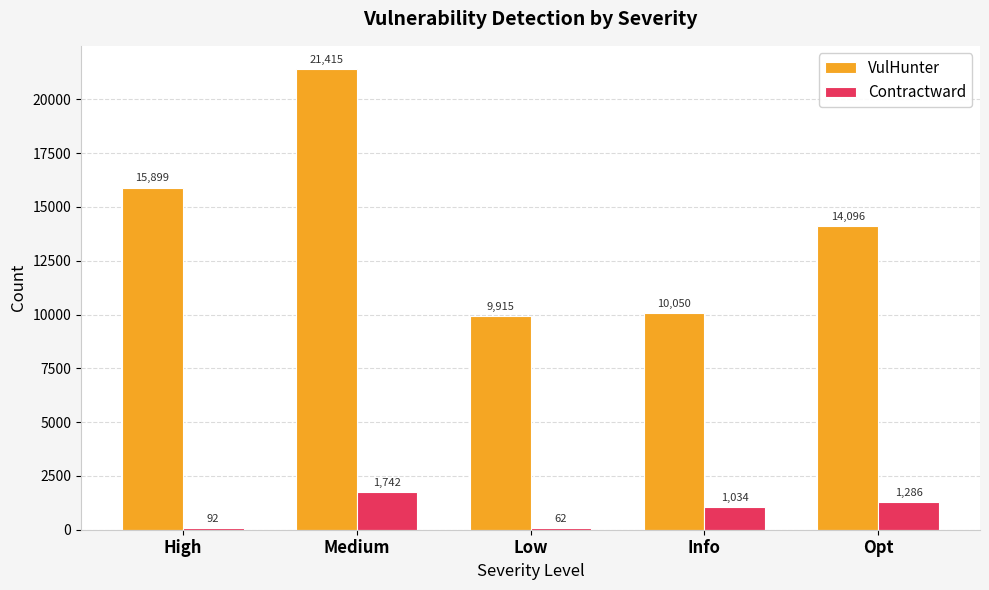

The Contractward series shows 1742 at Medium. True or false?

True